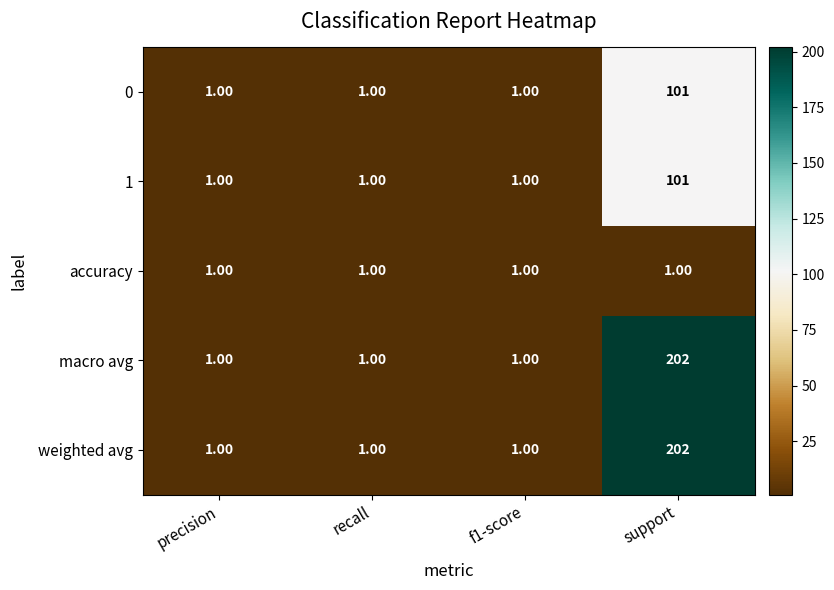

What is the average value of the weighted avg series?

51